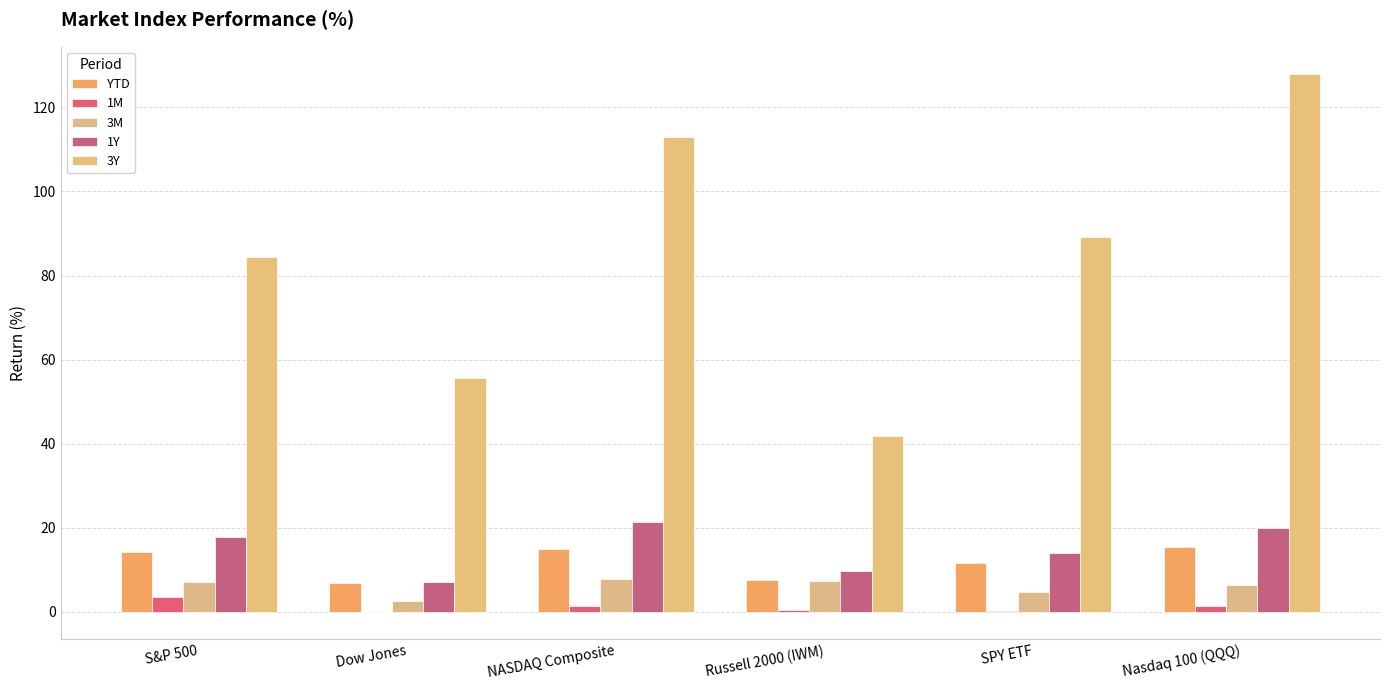

How many categories are shown in the chart?

6